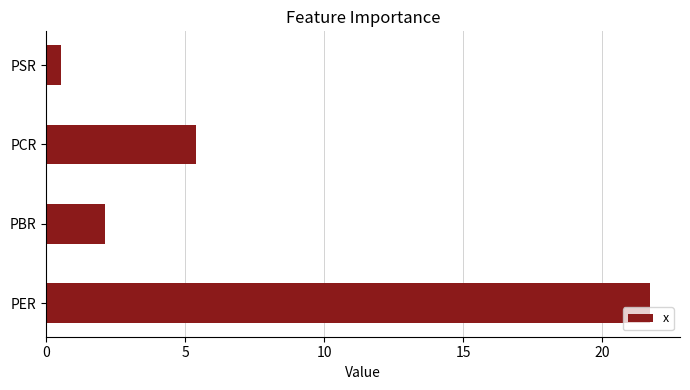

At which label is the value closest to 11?

PCR